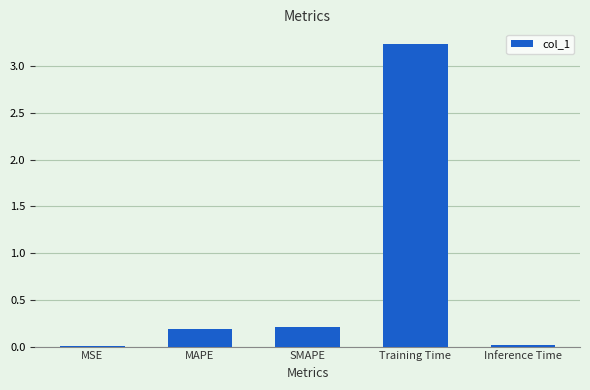

What is the sum of all values?

3.7